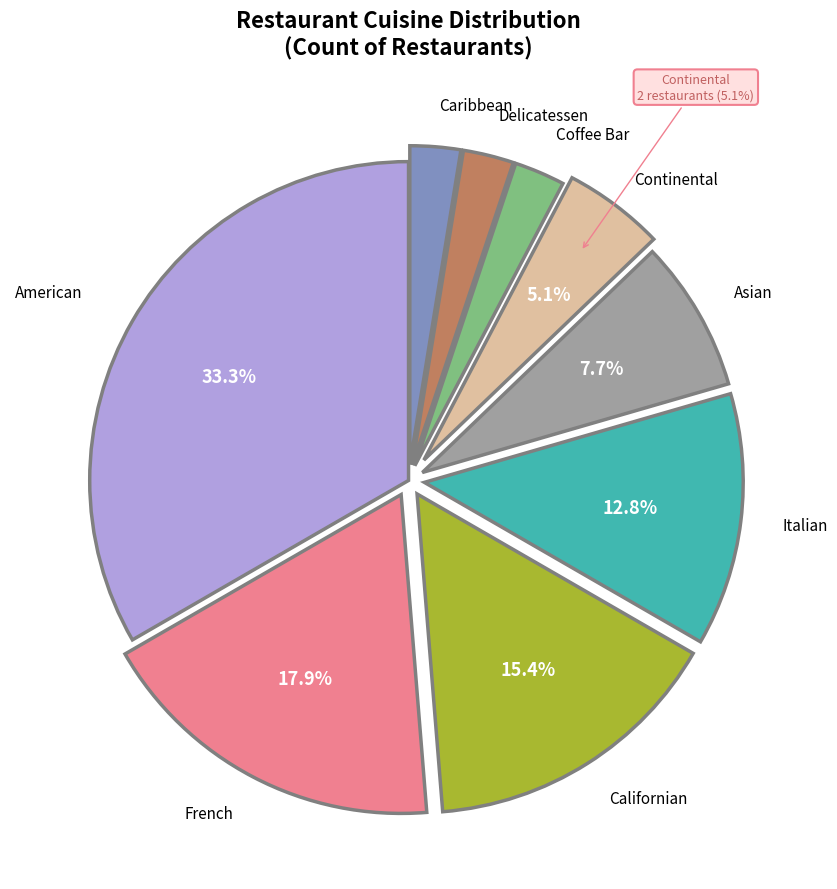

How many slices are in this pie chart?

9